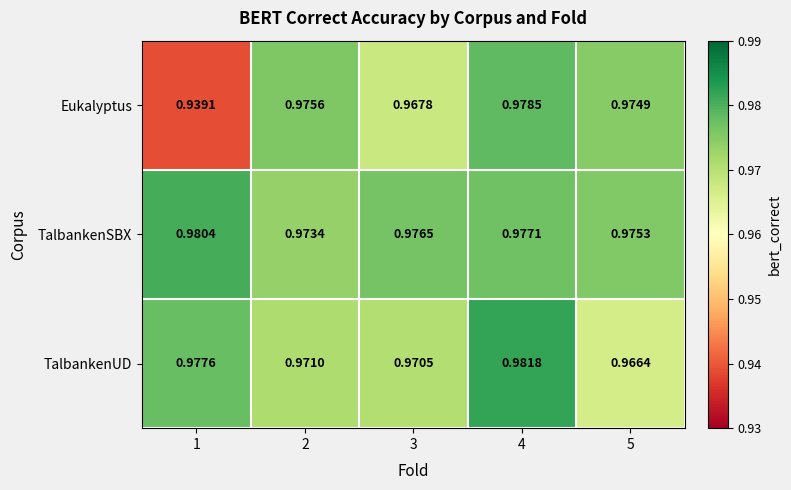

Which series changed the most between 1 and 4?

Eukalyptus